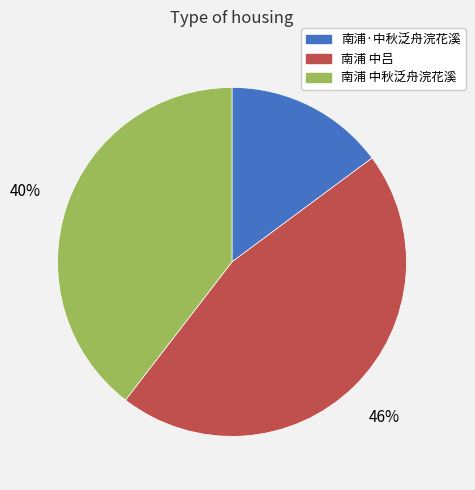

To the nearest percent, what is the difference between the 南浦 中秋泛舟浣花溪 and 南浦·中秋泛舟浣花溪 slice percentages?

25%